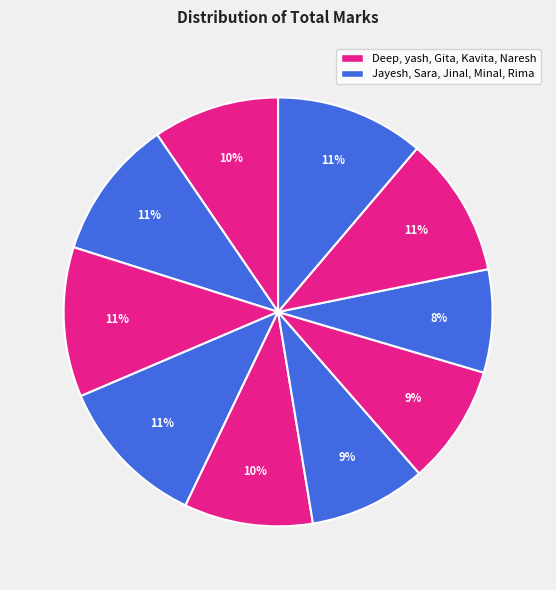

How many slices are in this pie chart?

10